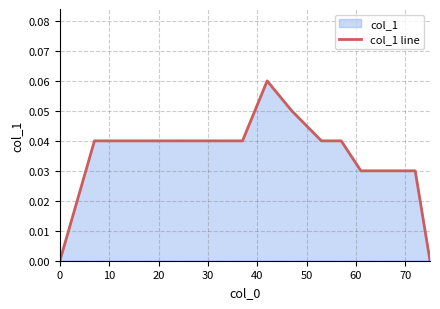

What is the difference between the maximum and second lowest values?

0.1